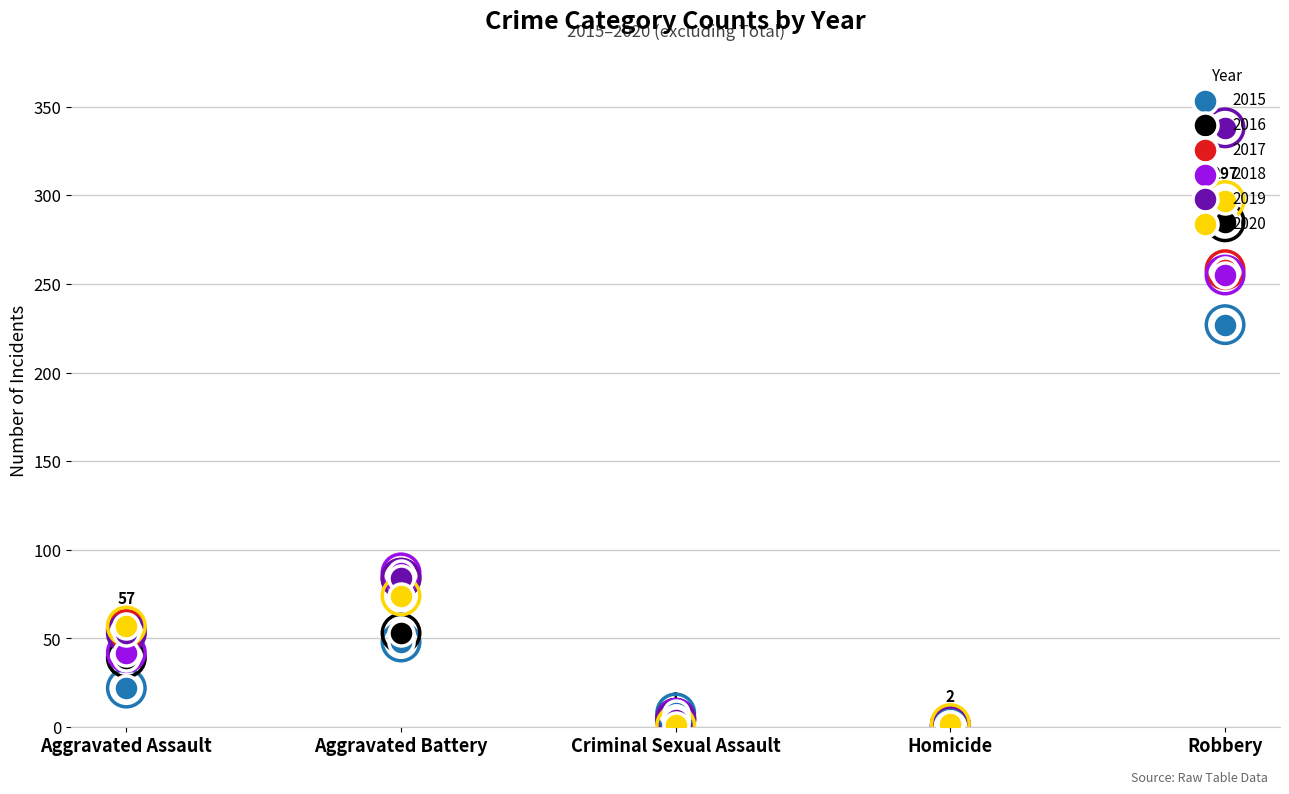

What are all the series names shown in the legend?

2015, 2016, 2017, 2018, 2019, 2020